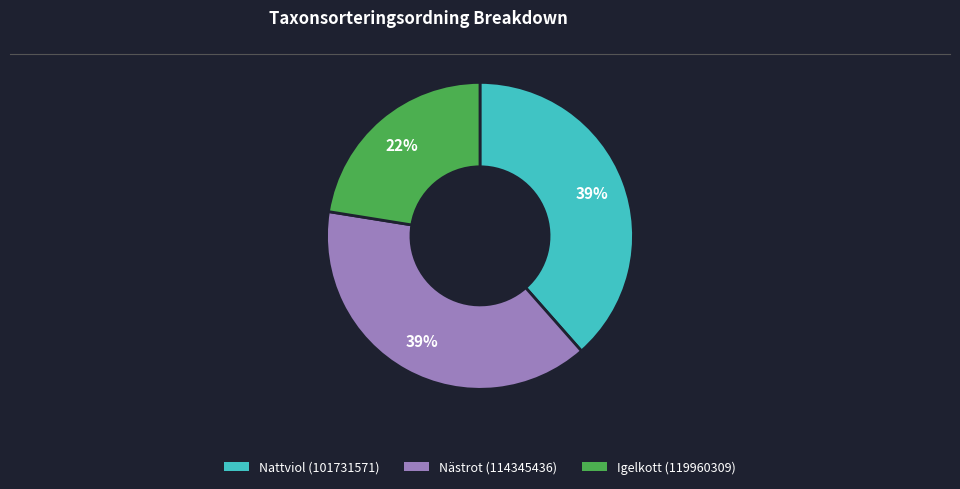

Count the number of slices in the pie.

3